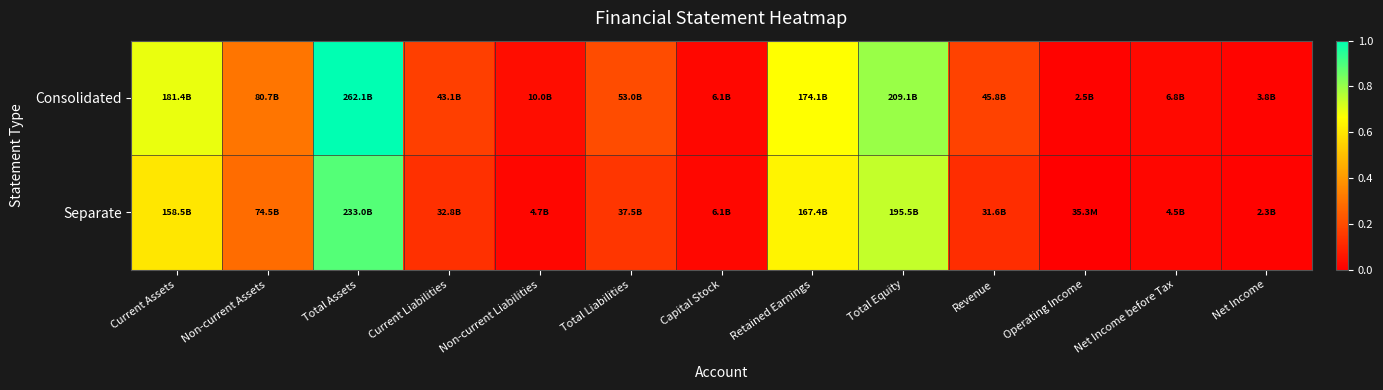

Between Total Liabilities and Net Income, which series saw the biggest shift?

Consolidated